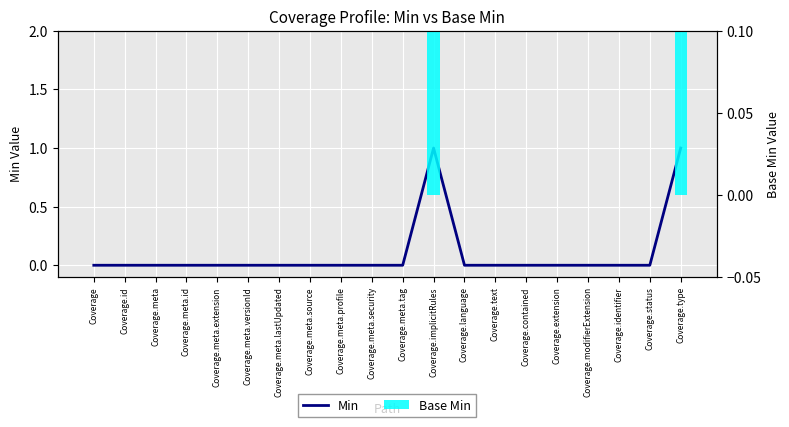

What position from the left is Coverage.extension?

16